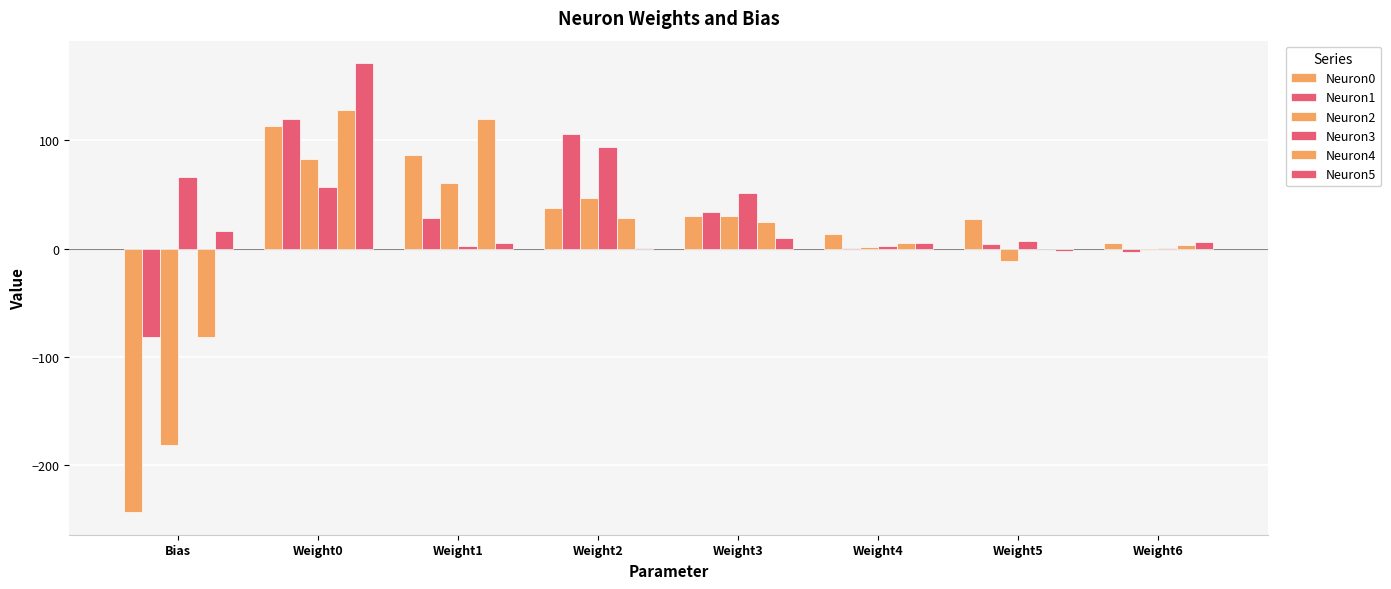

What value does the Neuron0 series have at Bias?

-243.2